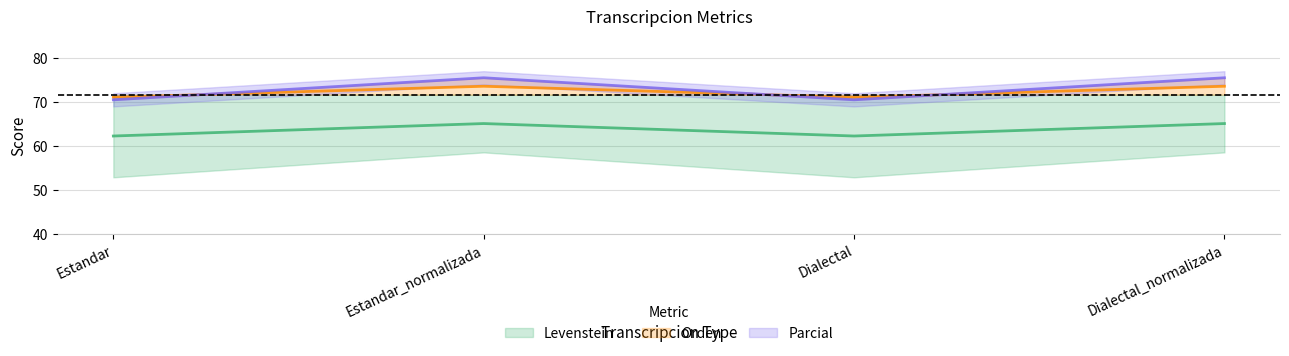

In Parcial, how many points are higher than both neighbors (excluding endpoints)?

1